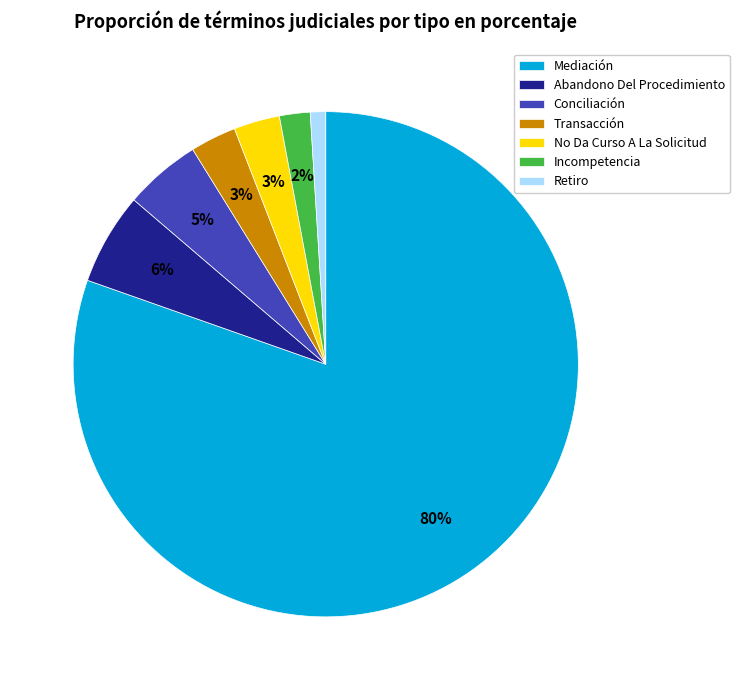

Approximately how many times larger is the value at Incompetencia compared to Transacción?

0.7